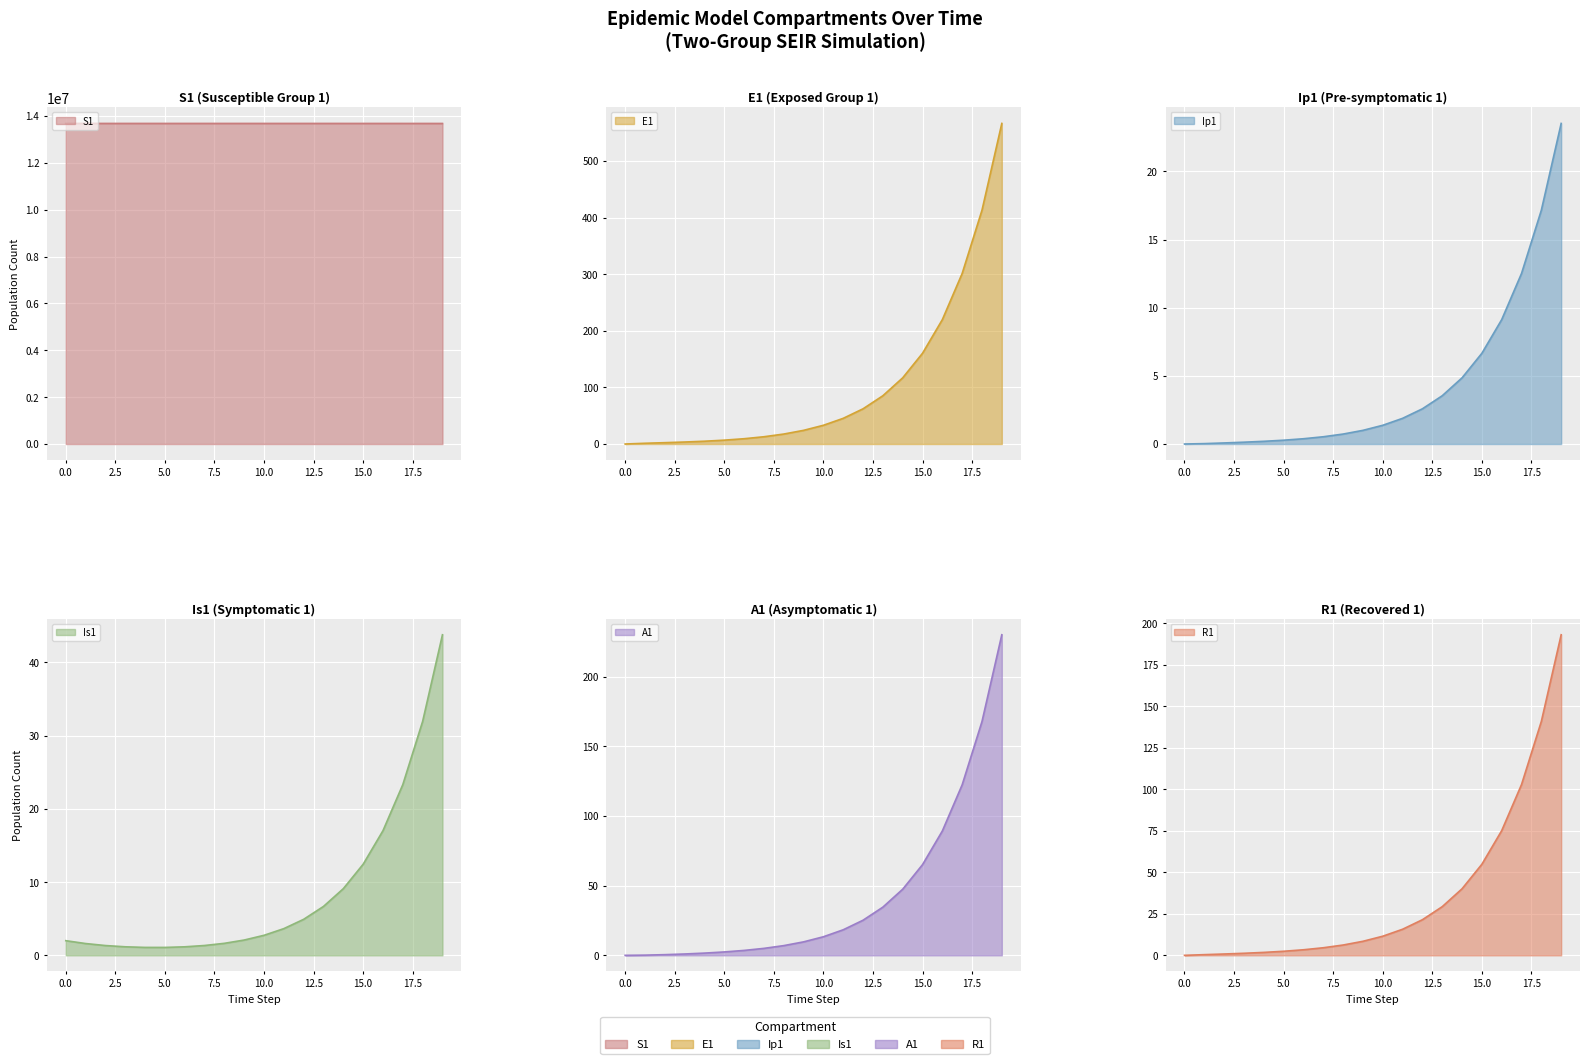

What are all the series names shown in the legend?

S1, E1, Ip1, Is1, A1, R1